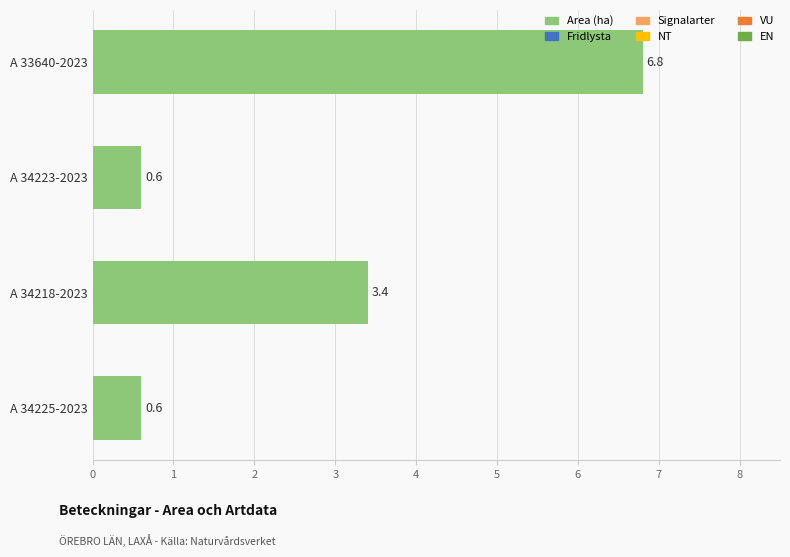

Reading bottom to top, extract all data points from this chart.

A 34225-2023=0.6	A 34218-2023=3.4	A 34223-2023=0.6	A 33640-2023=6.8